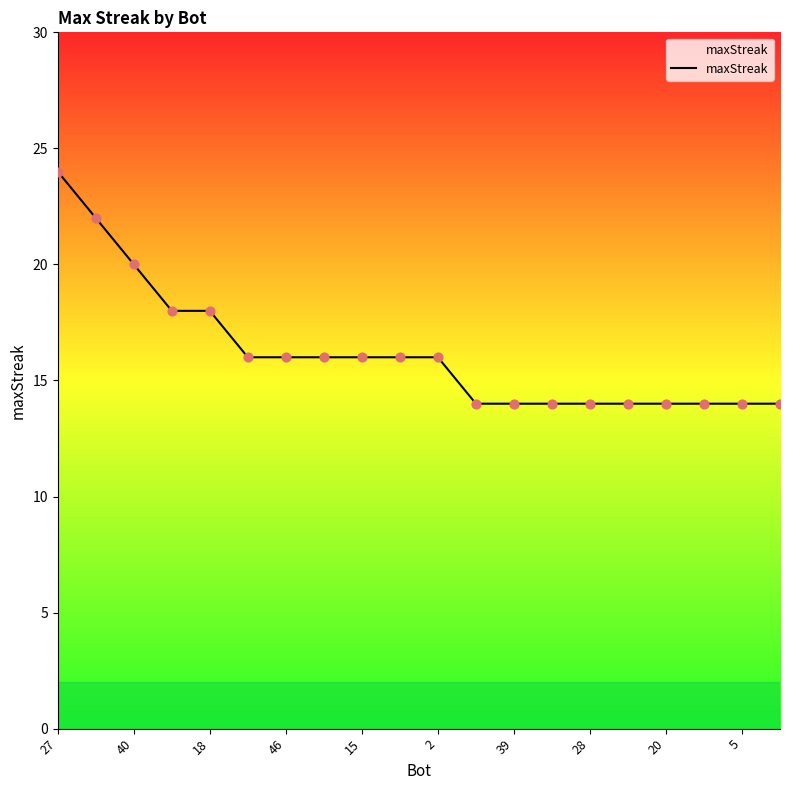

Which has a higher value, 18 or 46?

18